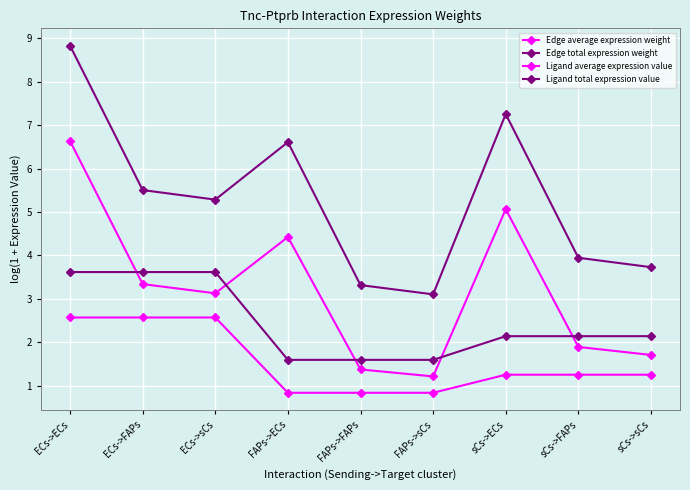

How many data points in Ligand average expression value are above 1?

6